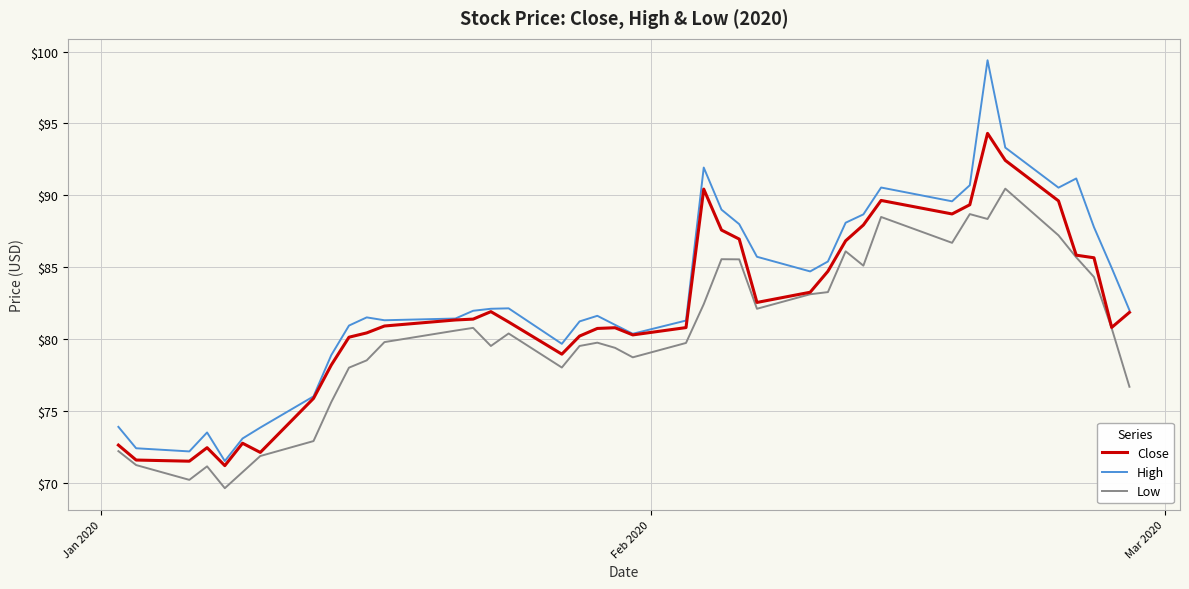

In High, how many points are lower than both neighbors (excluding endpoints)?

8